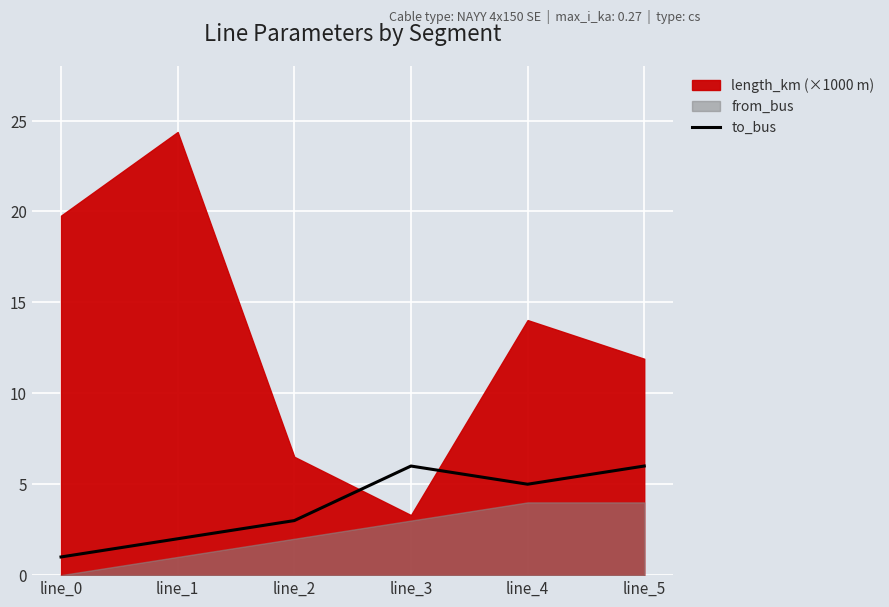

True or false: to_bus has a value of 7 at line_4.

False